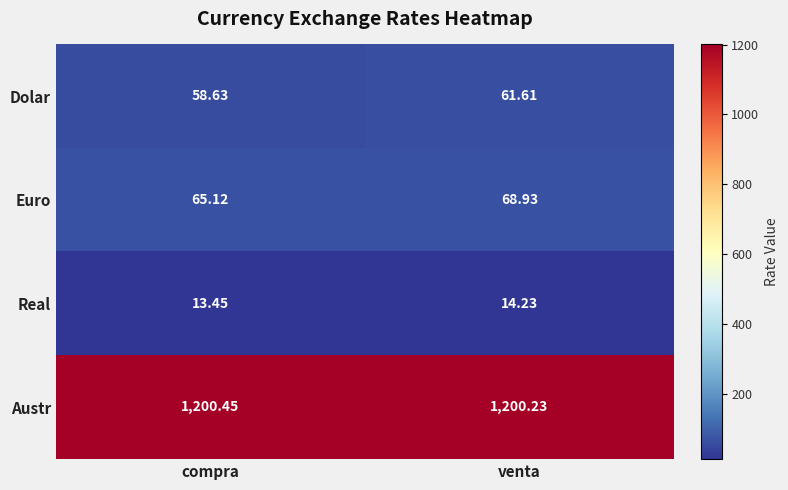

Which series changed the most between compra and venta?

Euro